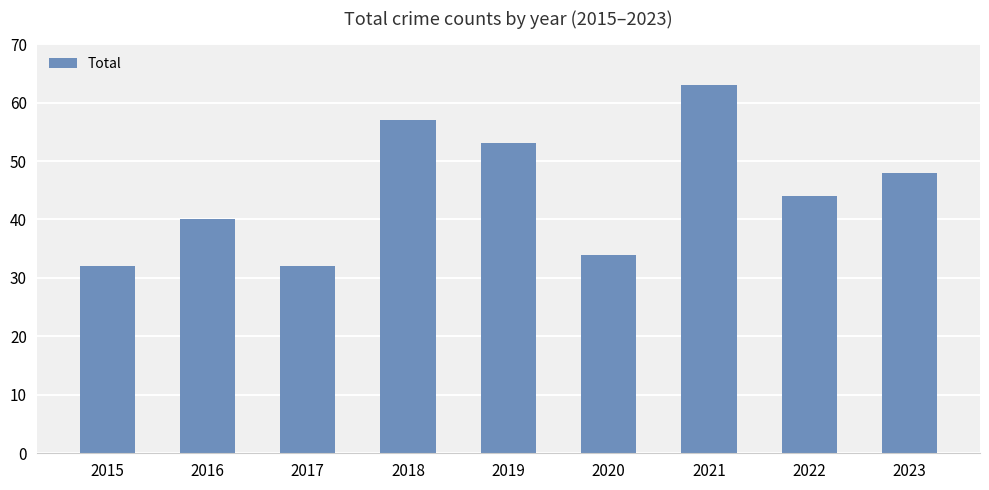

Where does the data first go above 44?

2018